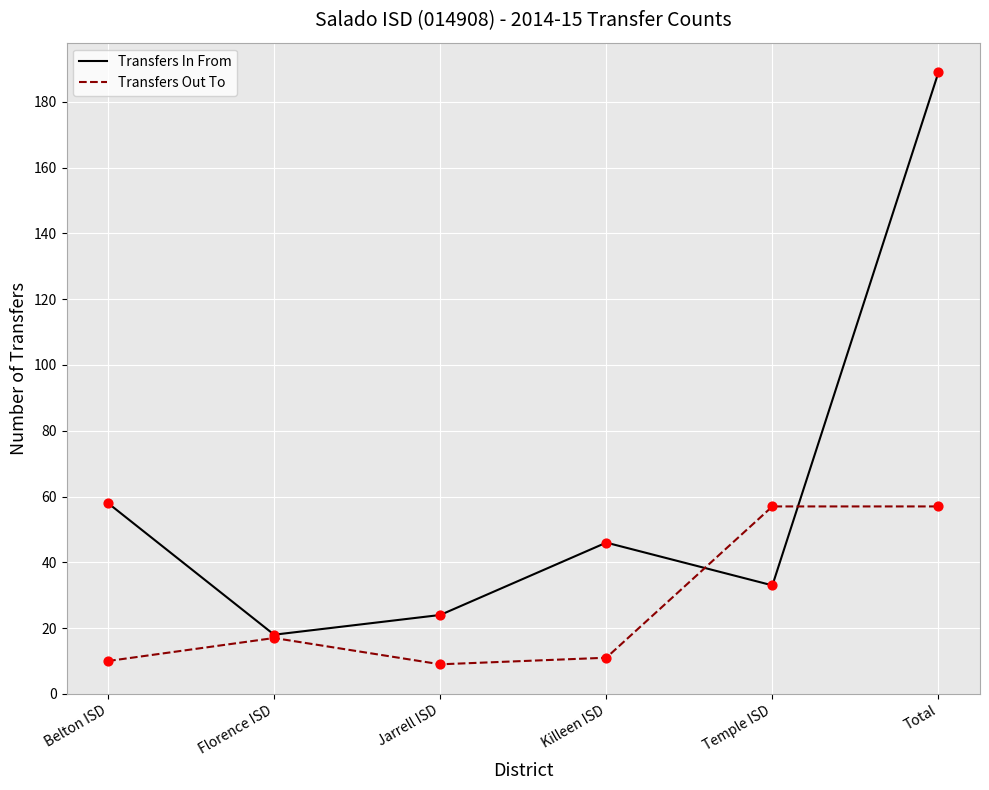

What is the spread (max minus min) of values at Belton ISD?

48